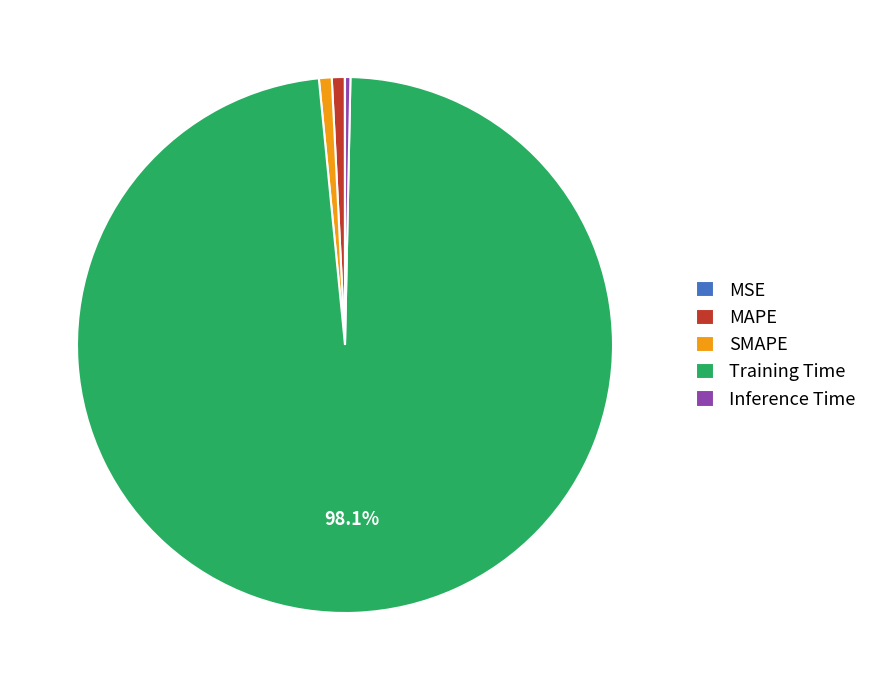

Is there a majority slice in this chart?

Yes